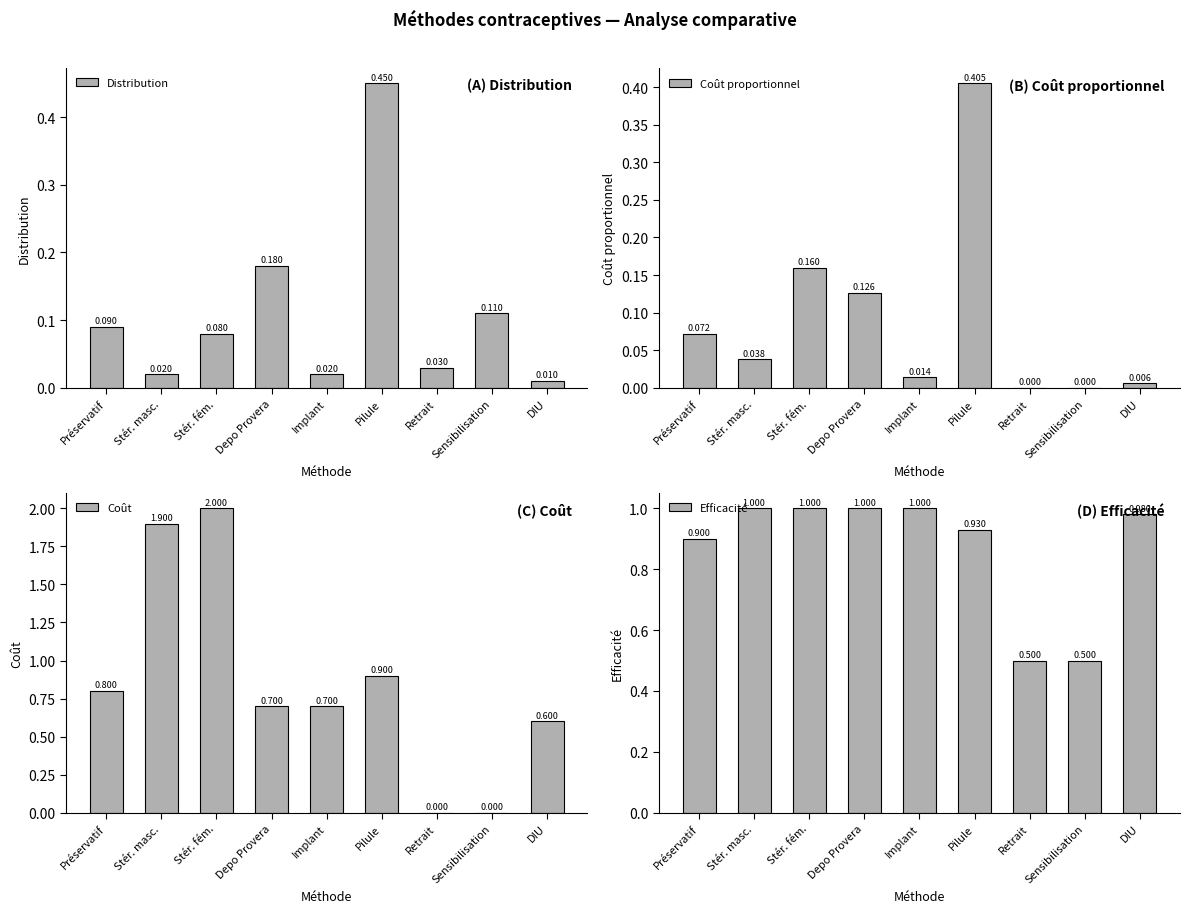

Rank the series at Sensibilisation from lowest to highest value.

Coût proportionnel, Coût, Distribution, Efficacité